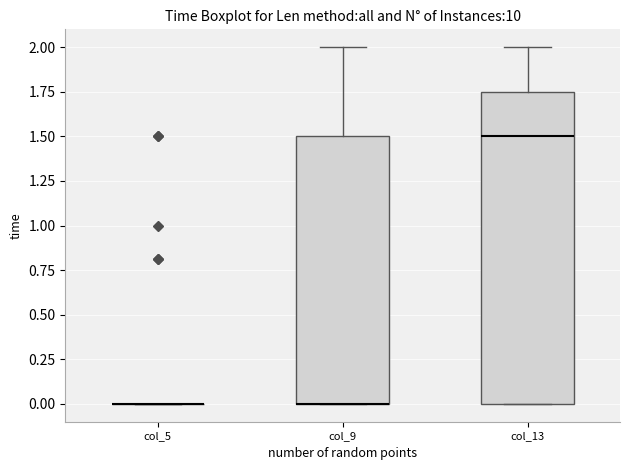

Reading left to right, transcribe this box plot: for each box, give where its median line is, the range the box spans, and where its two whiskers end, as read against the y-axis. The values are not printed on the chart, so give them approximately, as read against the axis.

col_5: box collapsed to a line at 0.00, whiskers 0.00 to 0.00
col_9: median 0.00 (drawn on the box's lower edge), box 0.00 to 1.50, whiskers 0.00 to 2.00
col_13: median 1.50, box 0.00 to 1.75, whiskers 0.00 to 2.00